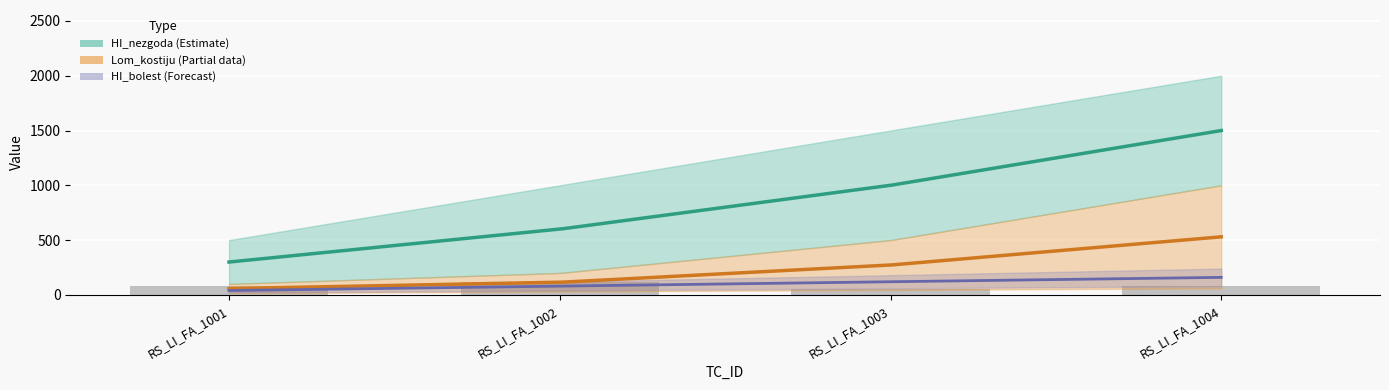

Which label corresponds to the smallest value in the chart?

RS_LI_FA_1001